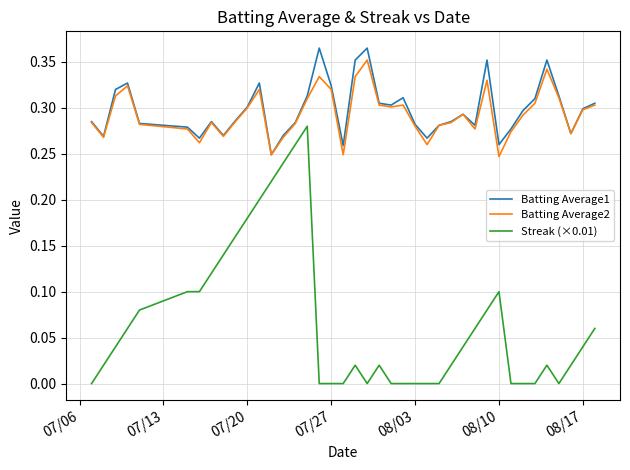

Which series has the largest range (max minus min)?

Streak (×0.01)